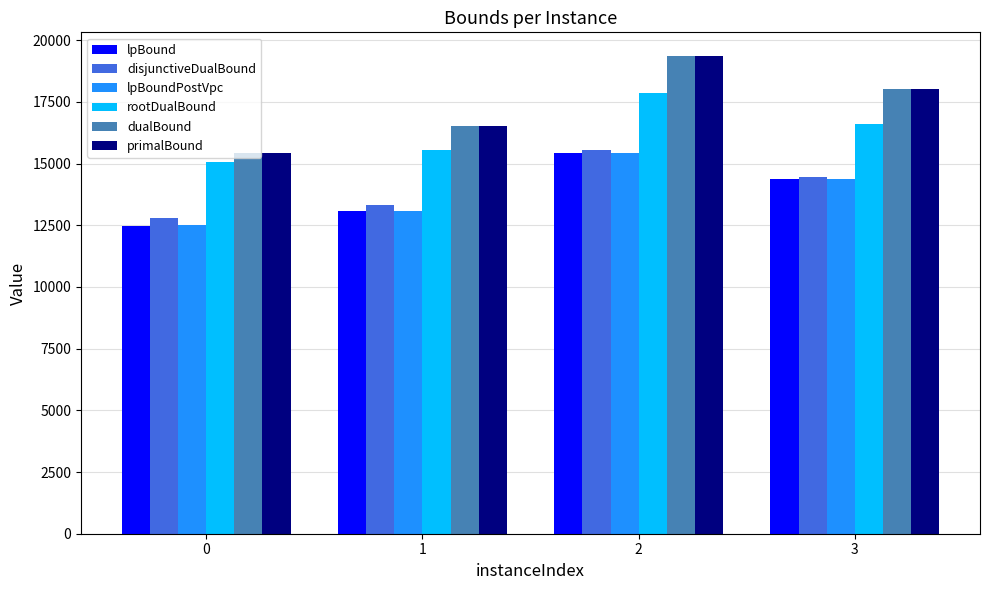

At which label is lpBoundPostVpc closest to 13958?

3